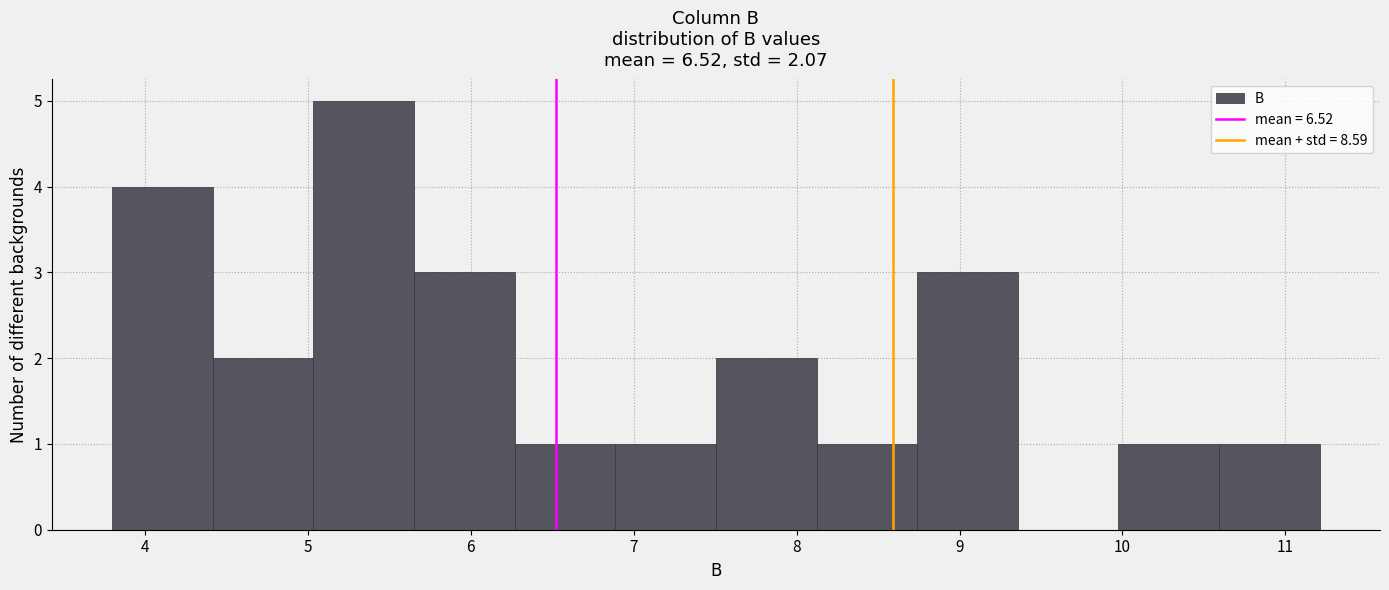

How tall is the bar that spans 6.3 to 6.9 on the x-axis? Neither the bar edges nor the heights are printed on the chart, so give them approximately, as read against the axes.

1